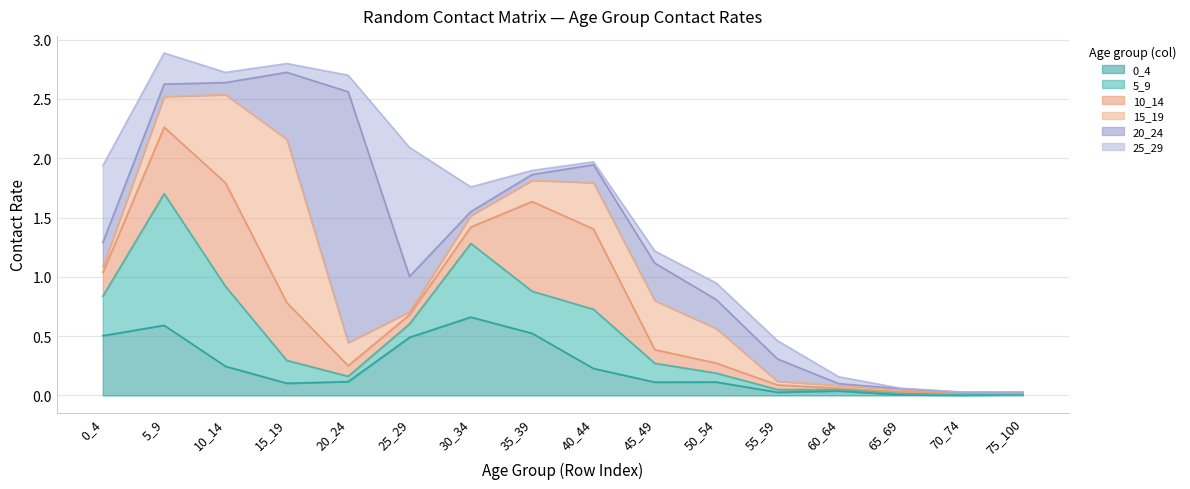

Reading left to right, extract all data points from this chart.

0_4: 0.5	0.6	0.2	0.1	0.1	0.5	0.7	0.5	0.2	0.1	0.1	0.0	0.0	0.0	0.0	0.0
5_9: 0.3	1.1	0.7	0.2	0.0	0.1	0.6	0.4	0.5	0.2	0.1	0.0	0.0	0.0	0.0	0.0
10_14: 0.2	0.6	0.9	0.5	0.1	0.1	0.1	0.8	0.7	0.1	0.1	0.0	0.0	0.0	0.0	0.0
15_19: 0.0	0.3	0.7	1.4	0.2	0.0	0.1	0.2	0.4	0.4	0.3	0.0	0.0	0.0	0.0	0.0
20_24: 0.2	0.1	0.1	0.6	2.1	0.3	0.0	0.0	0.2	0.3	0.2	0.2	0.0	0.0	0.0	0.0
25_29: 0.6	0.3	0.1	0.1	0.1	1.1	0.2	0.0	0.0	0.1	0.1	0.2	0.1	0.0	0.0	0.0